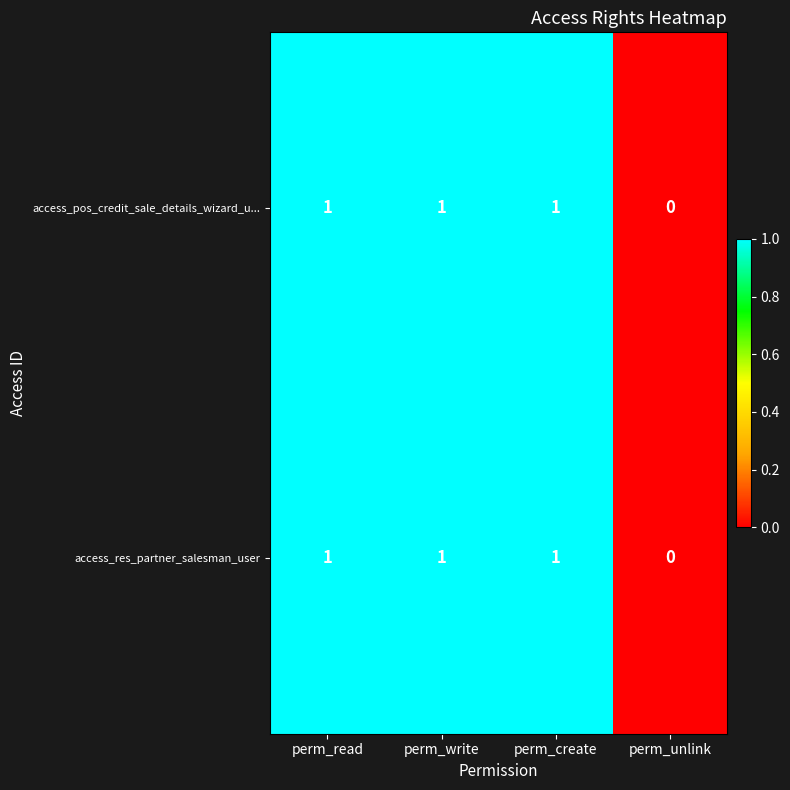

Count the number of data series in this chart.

2